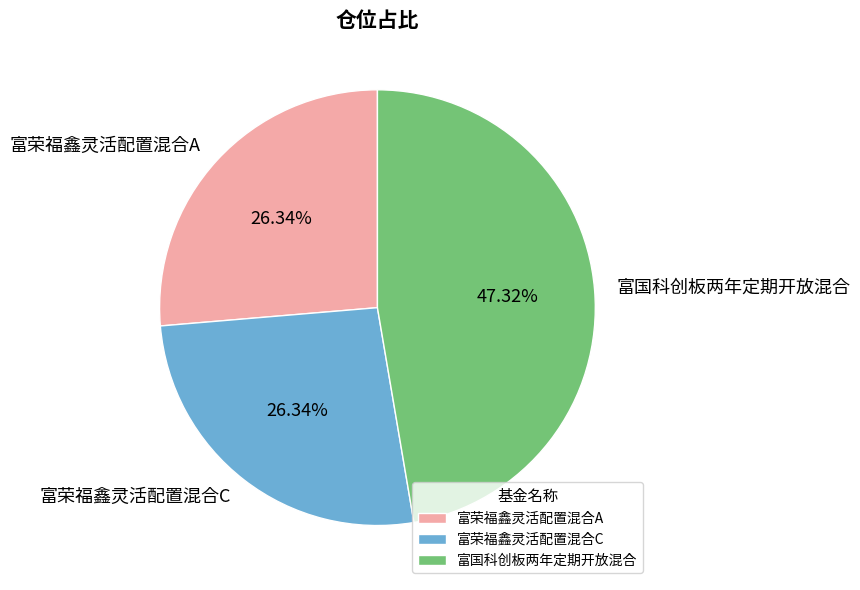

Is the sum of 富荣福鑫灵活配置混合A and 富国科创板两年定期开放混合 greater than half?

Yes